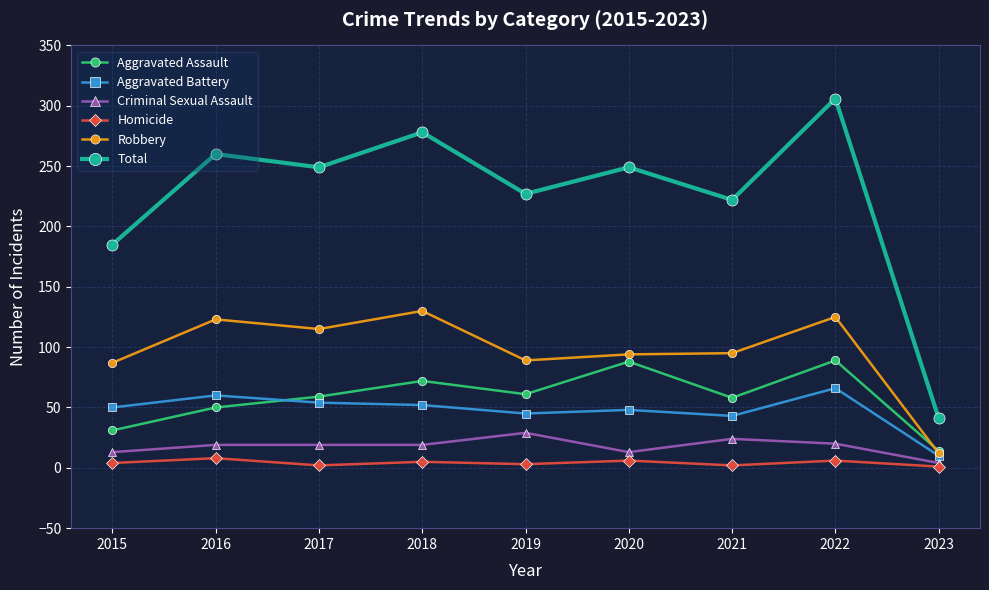

How many lines are shown in the chart?

6